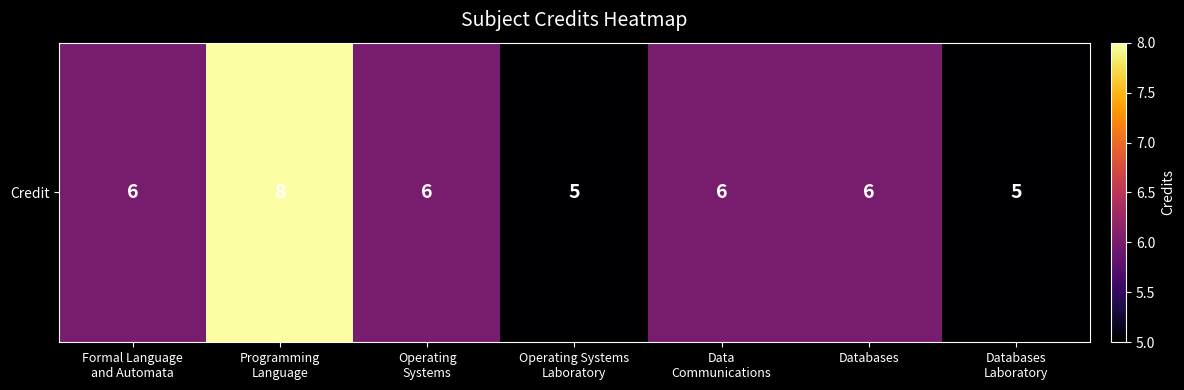

List the labels in order of value, largest first.

Programming
Language, Formal Language
and Automata, Operating
Systems, Data
Communications, Databases, Operating Systems
Laboratory, Databases
Laboratory